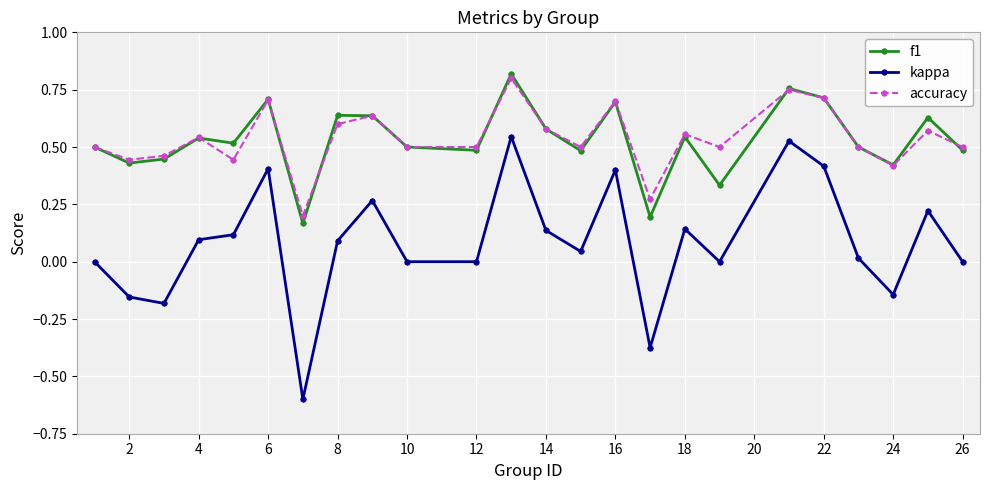

How many lines are shown in the chart?

3